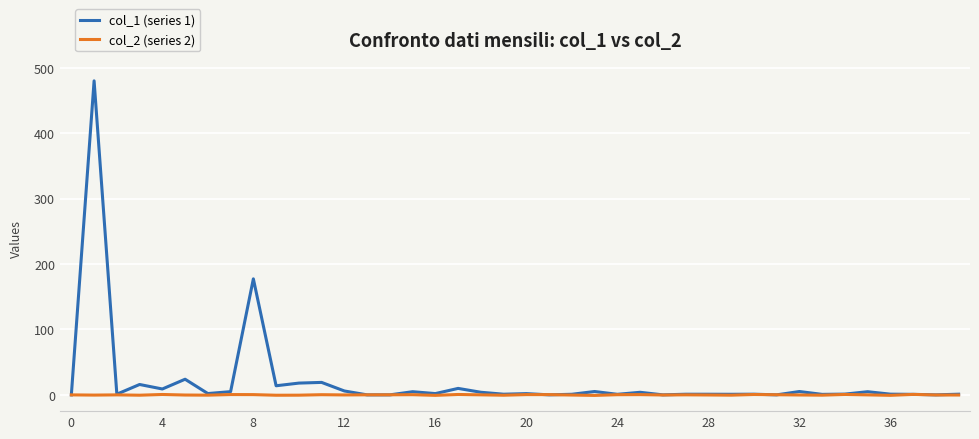

What is the greatest value displayed?

479.8